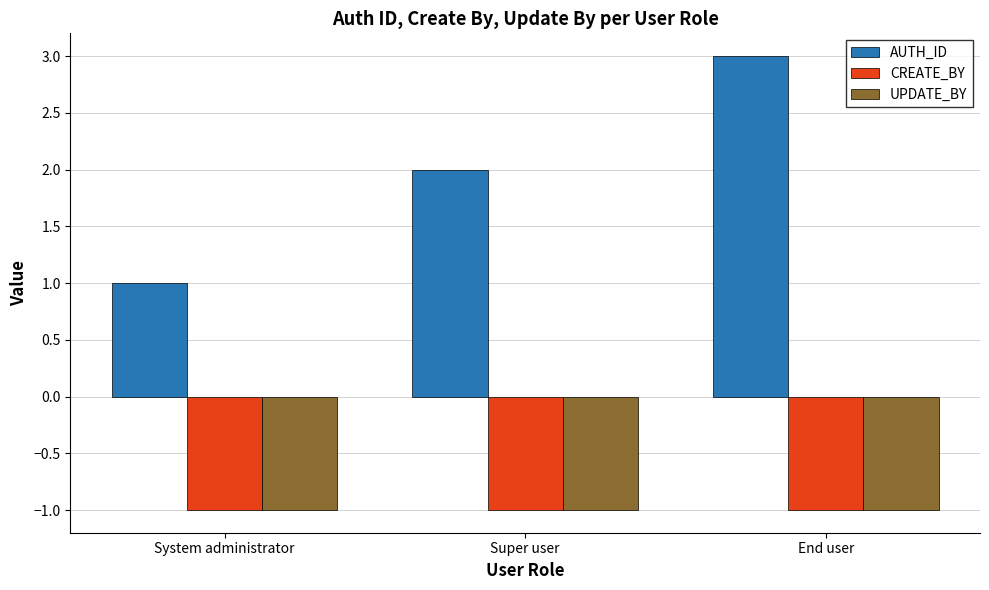

Rank the categories by AUTH_ID value from highest to lowest.

End user, Super user, System administrator